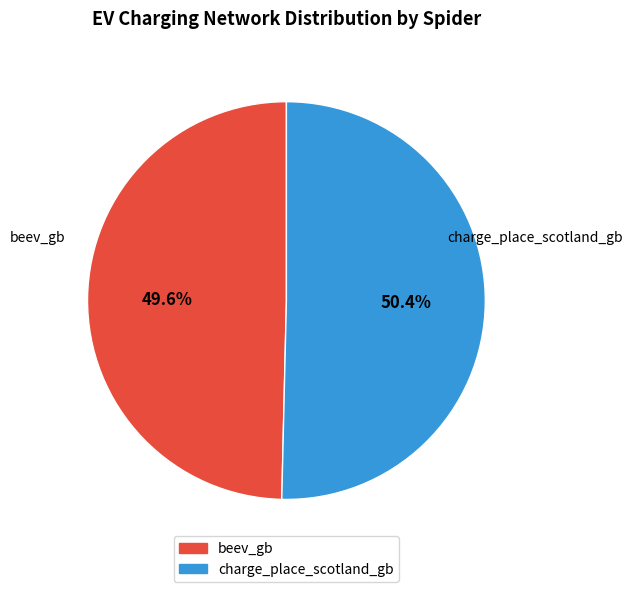

What percentage do charge_place_scotland_gb and beev_gb together represent?

100.0%